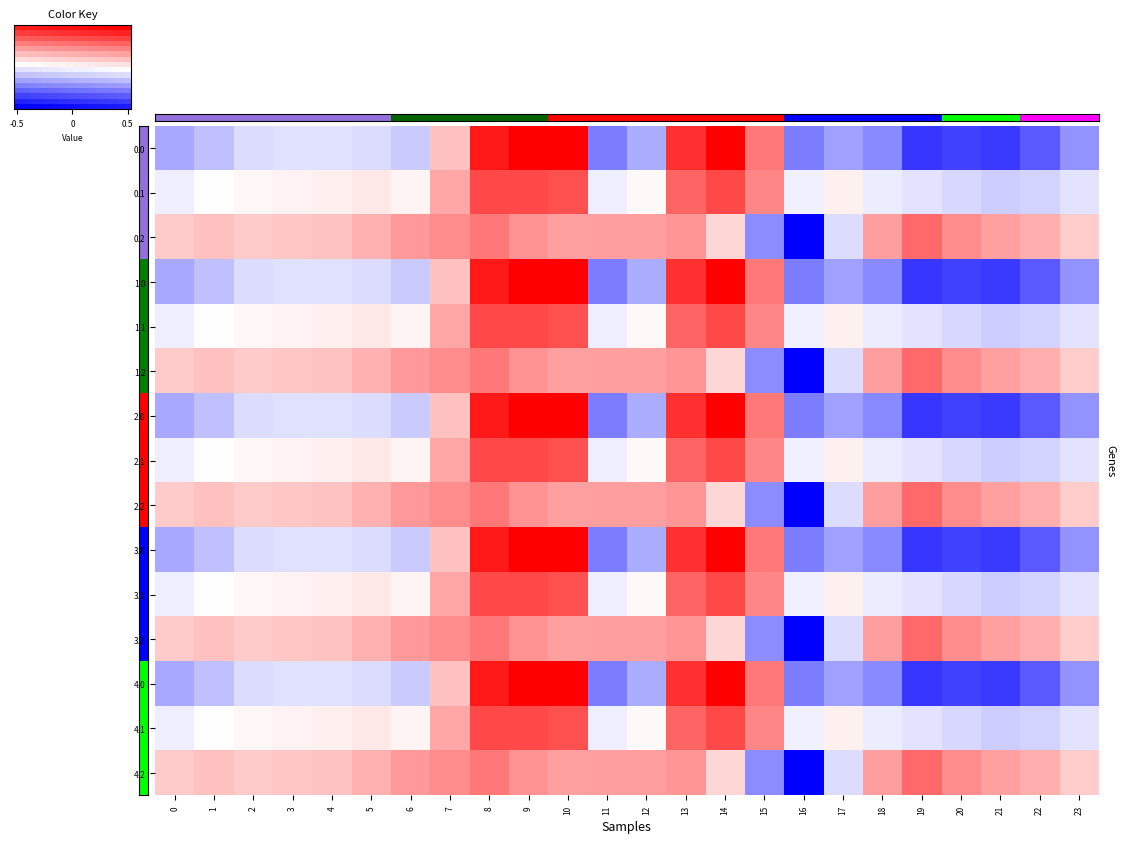

Which series has the largest total across all categories?

0.2